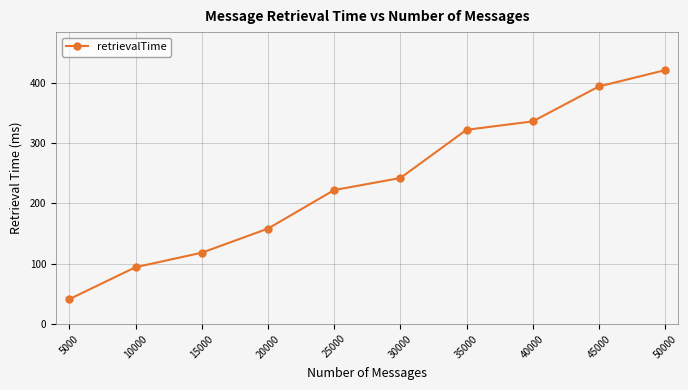

How many data points are less than 242?

5